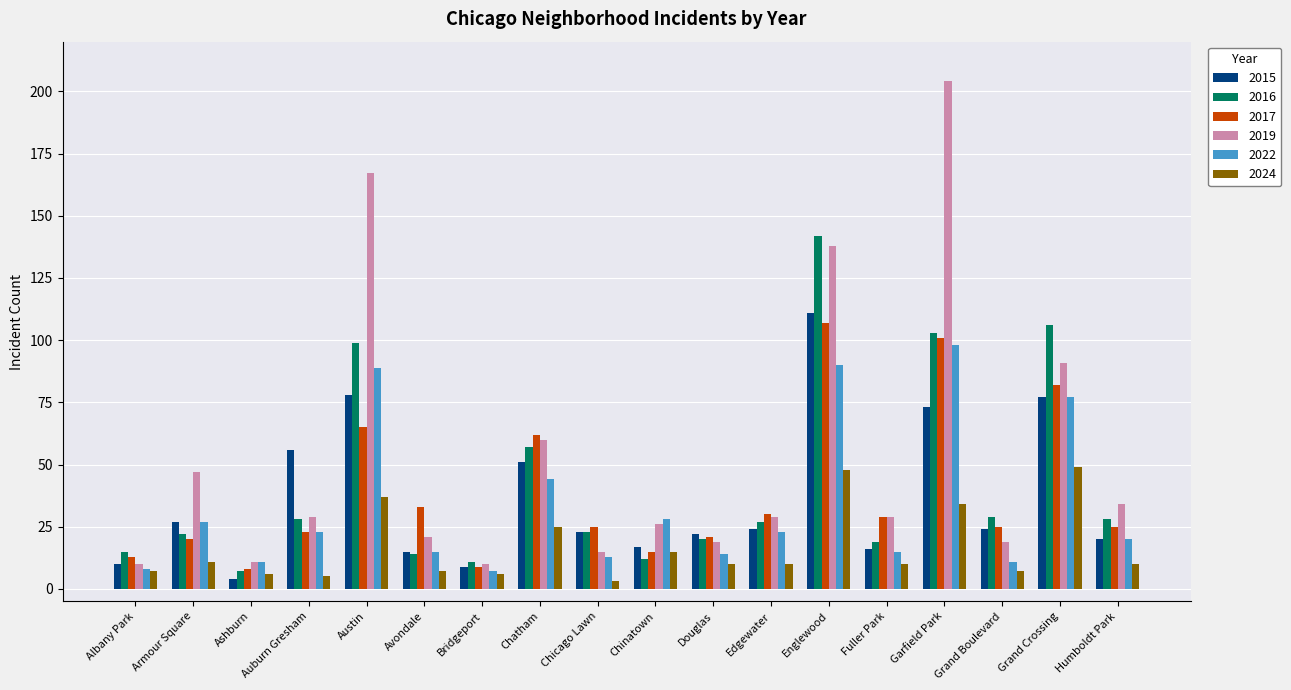

At which category is the sum across all series the highest?

Englewood